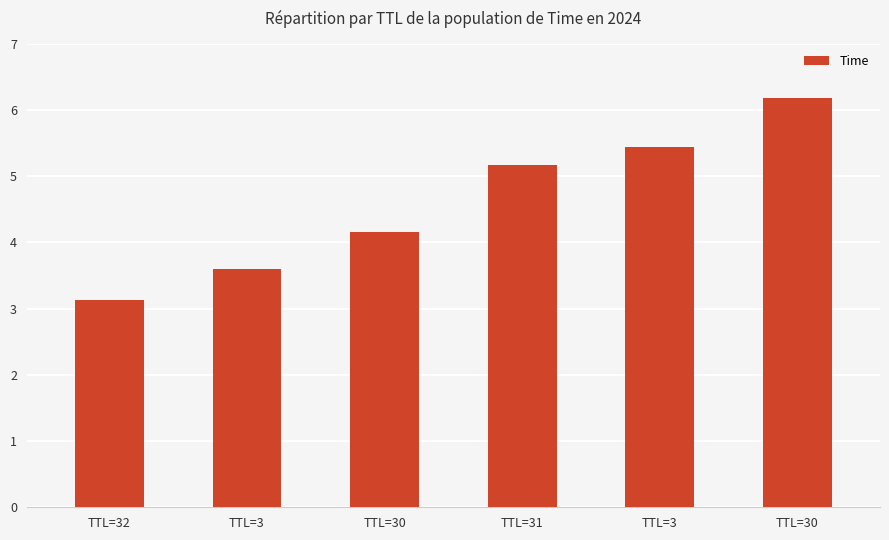

List the labels in order of value, smallest first.

TTL=32, TTL=3, TTL=30, TTL=31, TTL=3, TTL=30